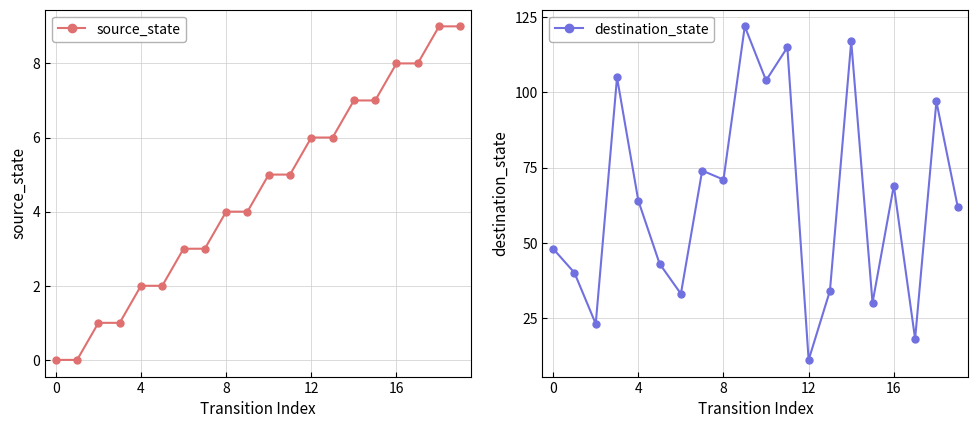

The source_state series shows 10 at 12. True or false?

False